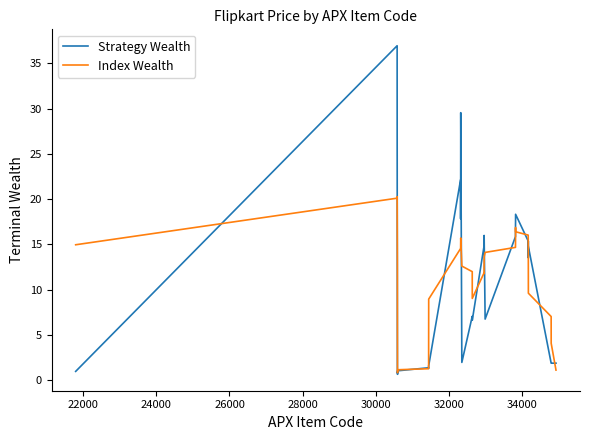

How many distinct data groups are displayed?

2